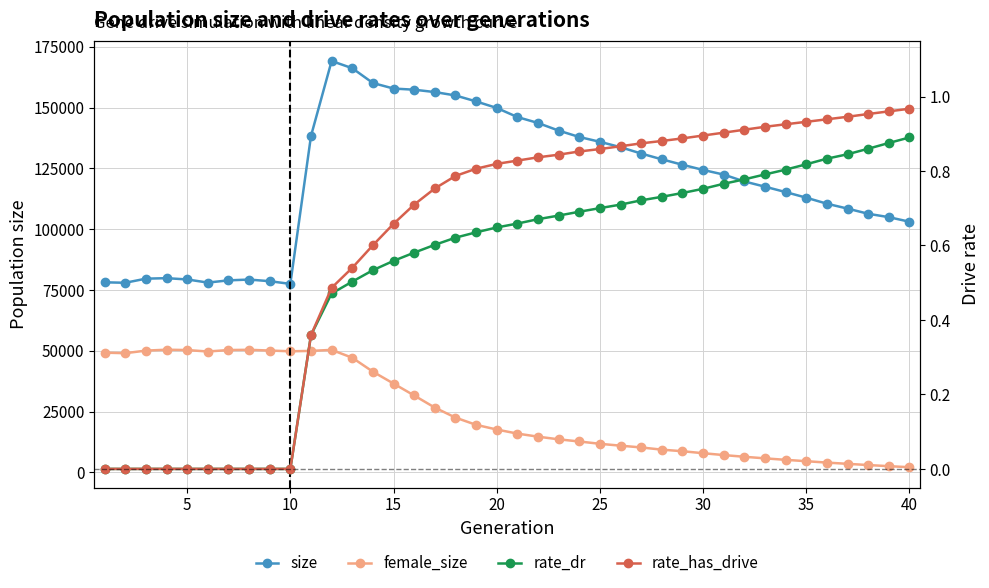

Which series has the largest total across all categories?

size